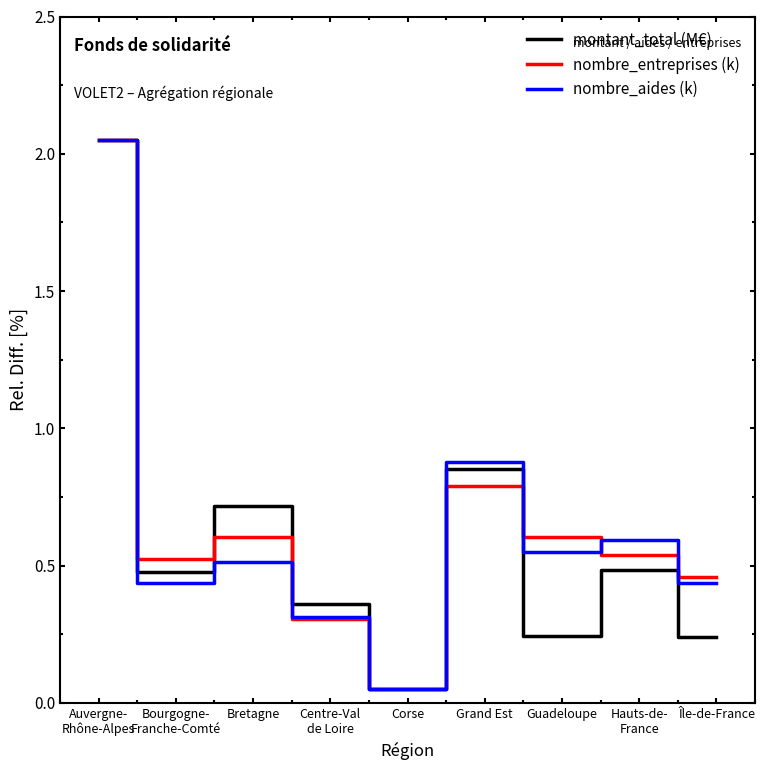

Is it true that nombre_aides (k) equals 0.2 at Bretagne?

False